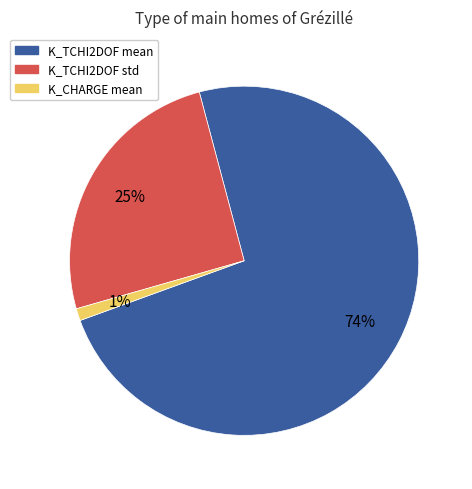

Which slice is the smallest?

K_CHARGE mean